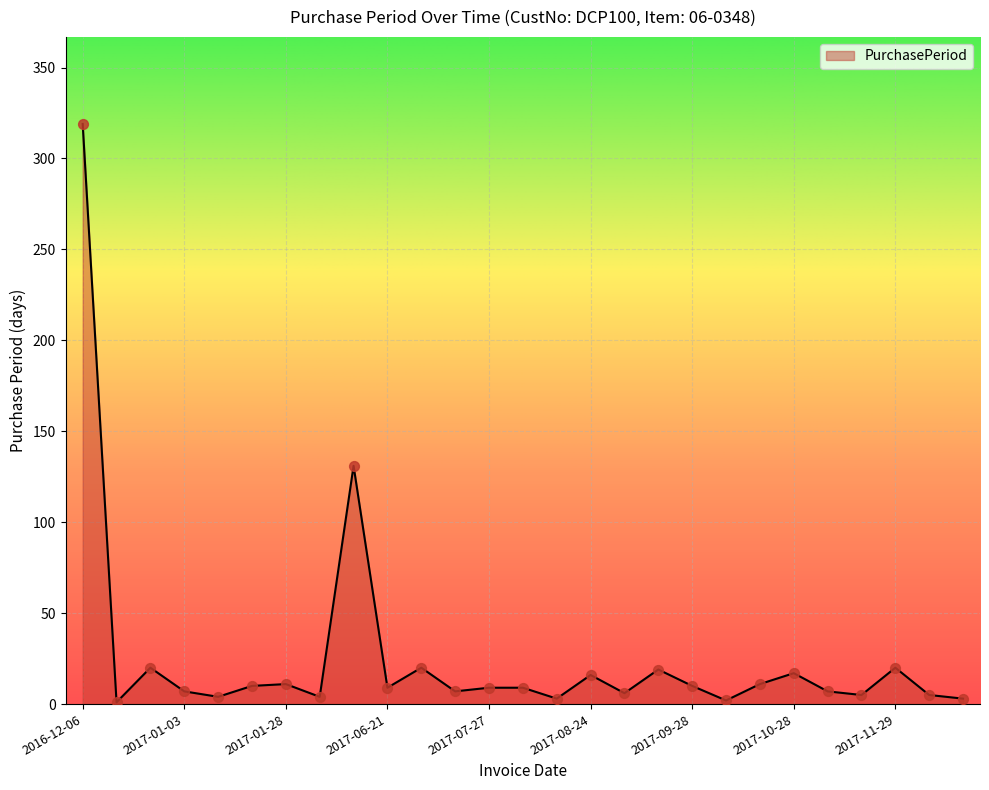

What is the maximum value shown in the chart?

319